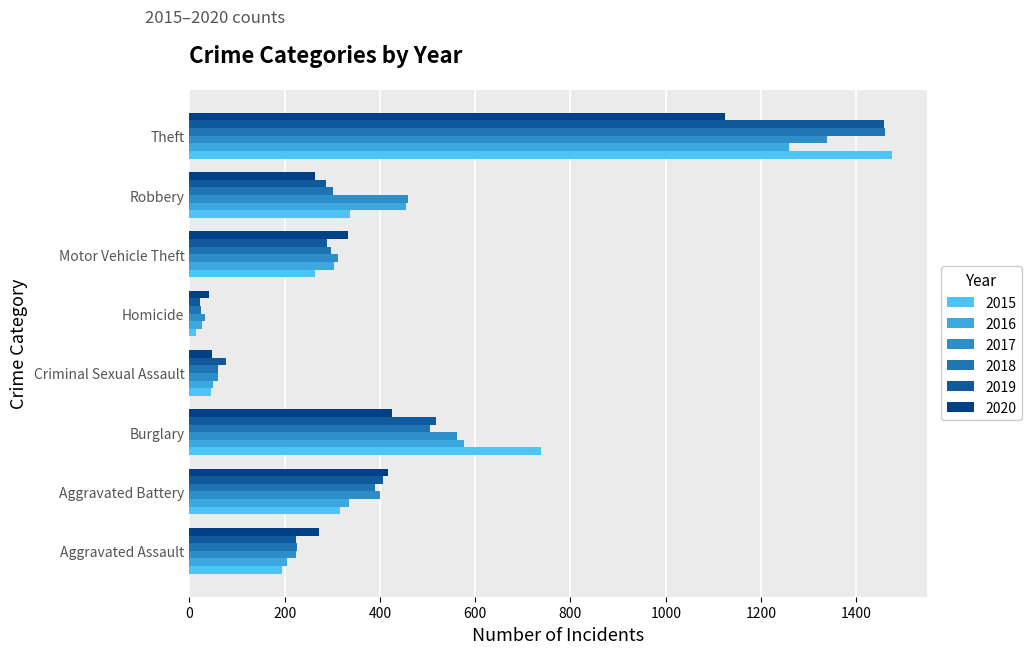

The value of 2020 at Homicide is 41. True or false?

True